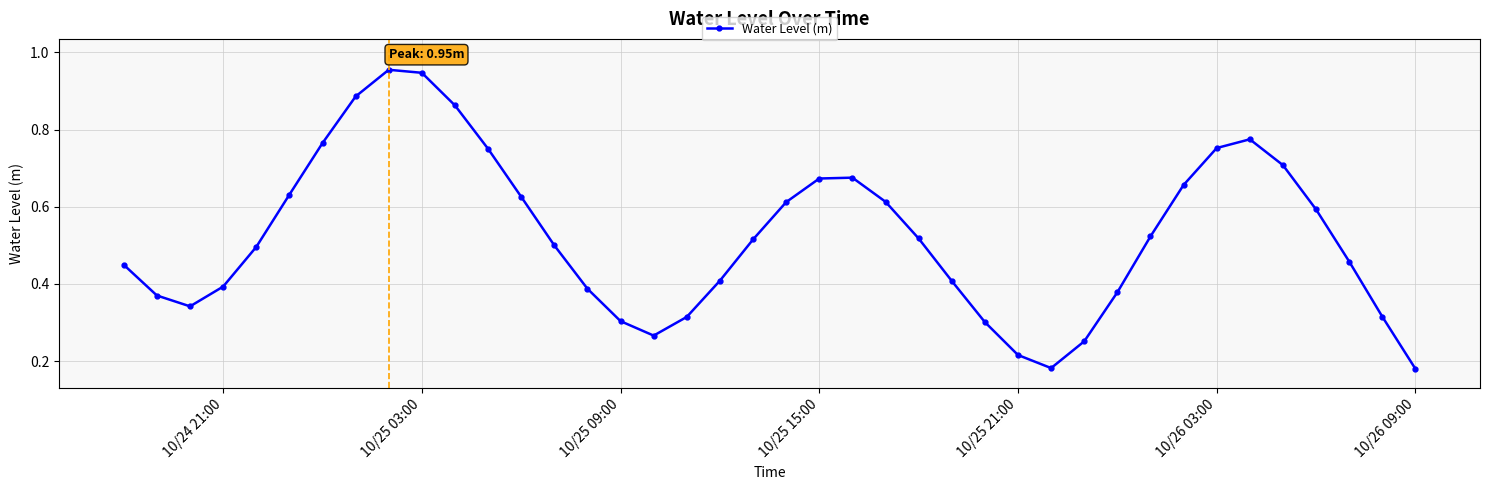

What is the sum of all values?

21.0